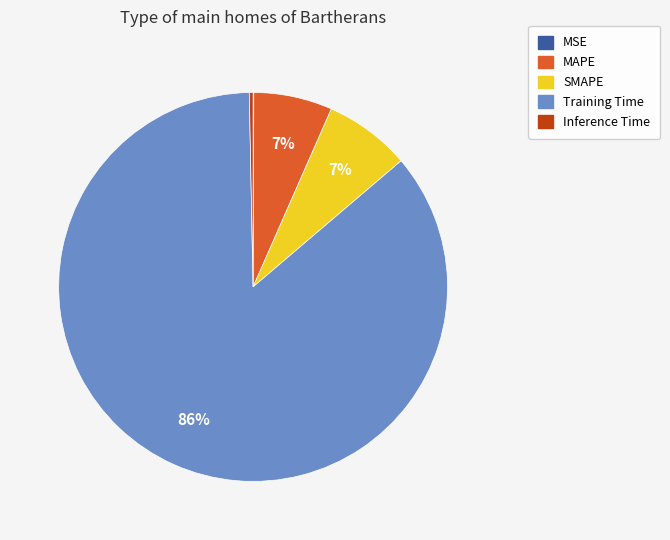

Is the sum of MAPE and Inference Time greater than half?

No